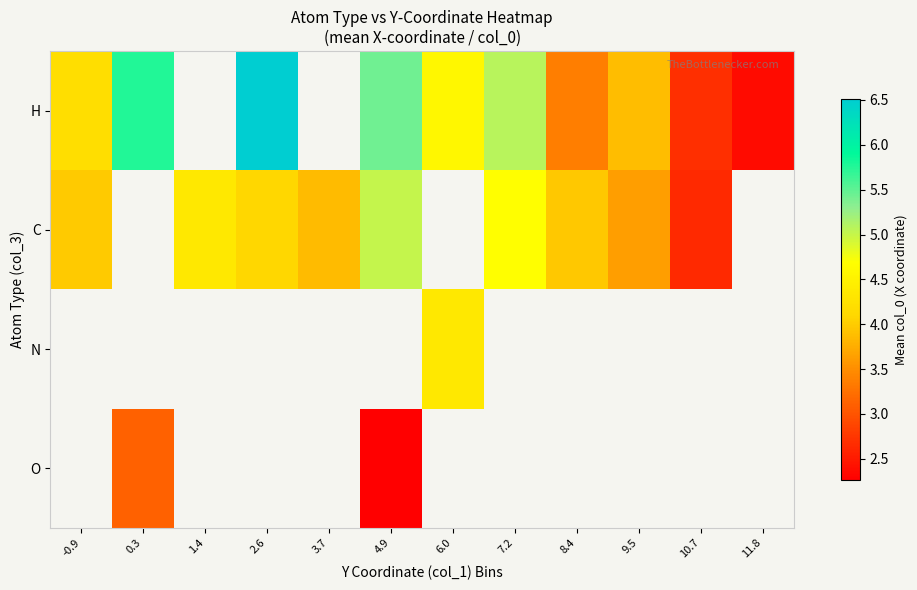

Read the H value at 9.5.

3.9